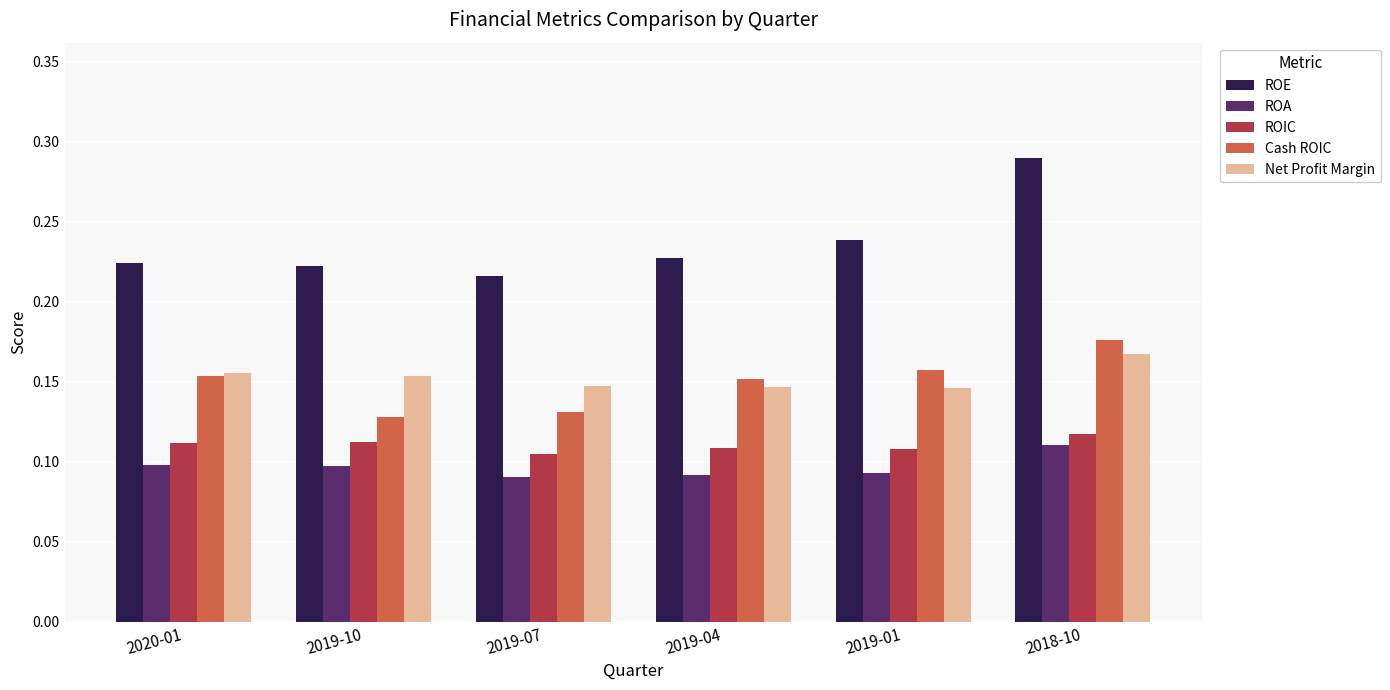

What is the label of the 1st bar from the right?

2018-10